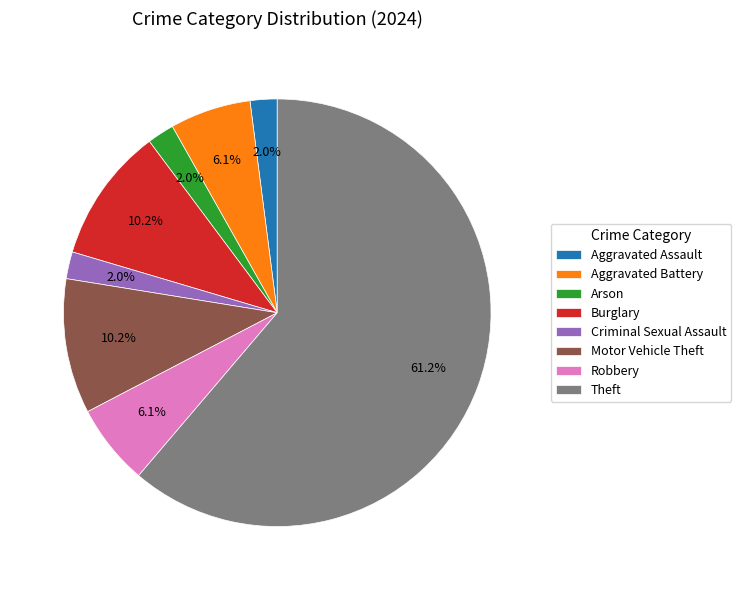

To the nearest percent, what is the difference between the Motor Vehicle Theft and Aggravated Assault slice percentages?

8%